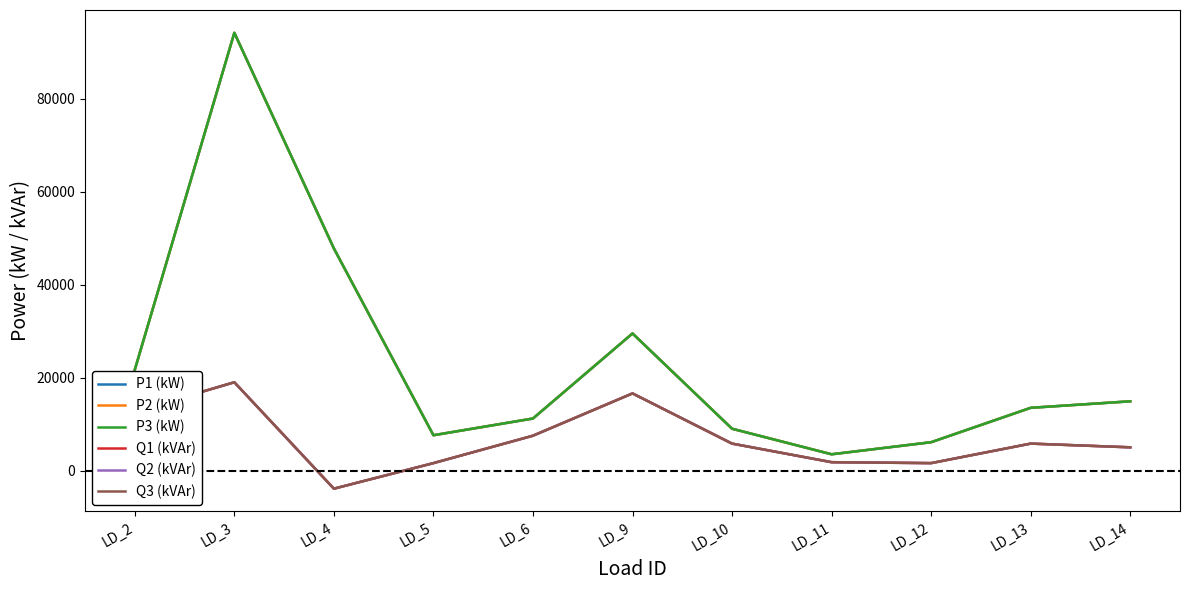

Does the chart display data point markers on the line(s)?

No